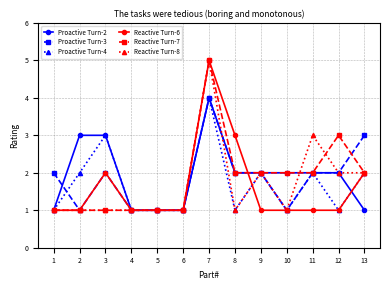

Is the value of Reactive Turn-8 at 12 greater than the value of Proactive Turn-2 at 6?

Yes